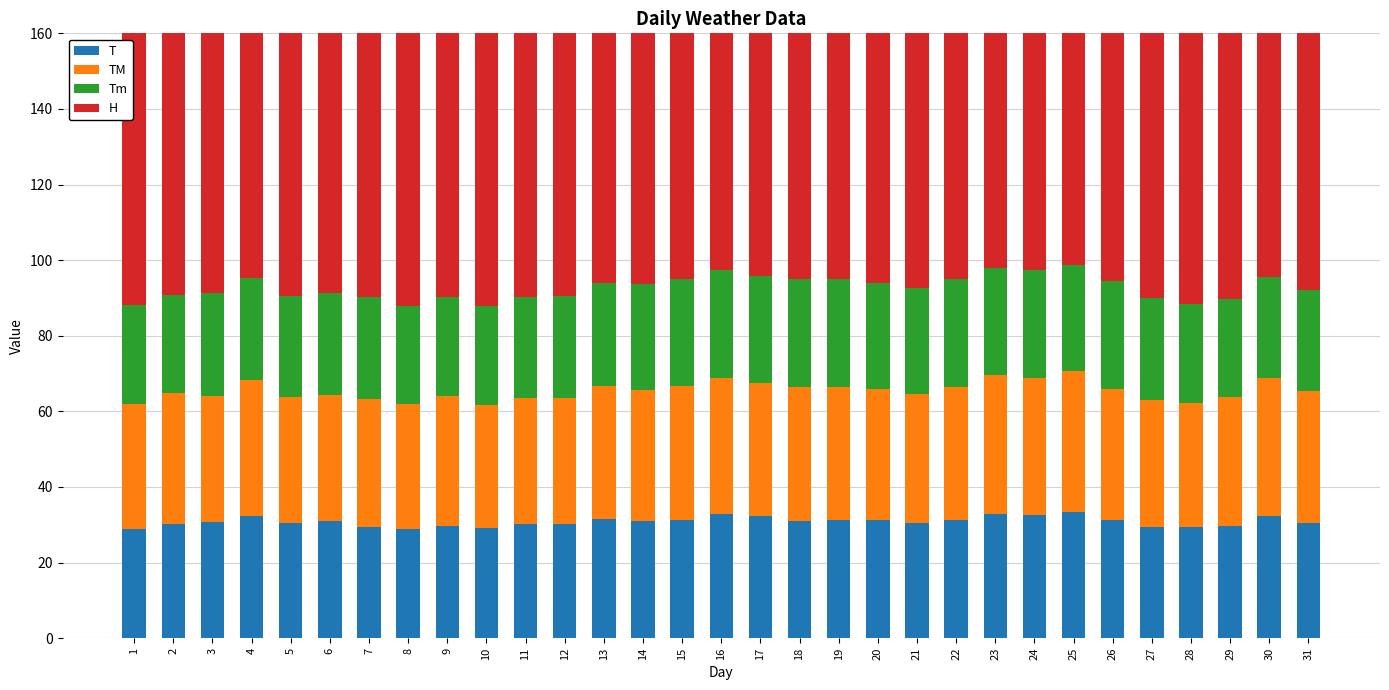

List the series in order of their peak value, lowest first.

Tm, T, TM, H